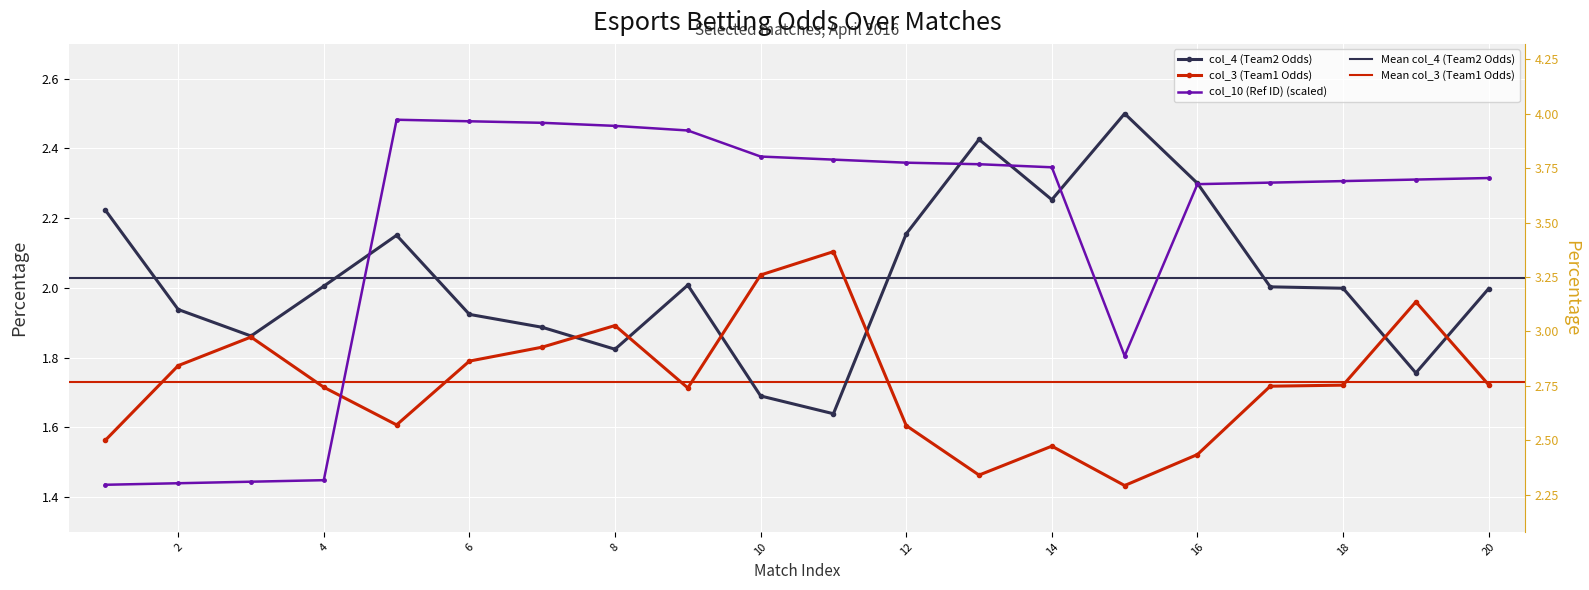

At how many categories does at least one series exceed 2?

18